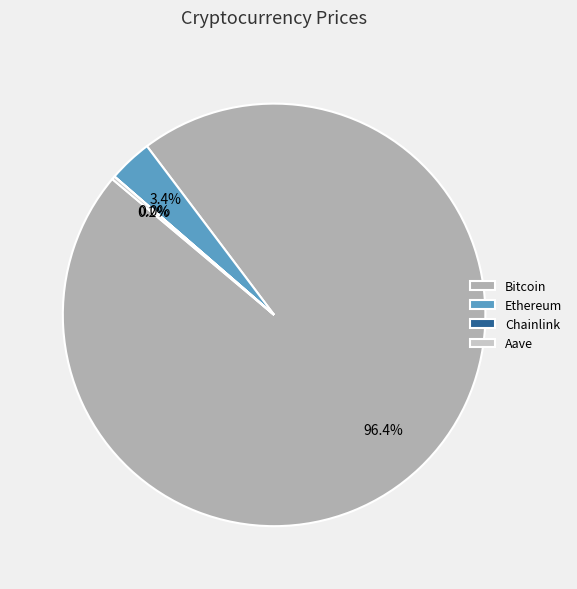

What percentage is NOT represented by Bitcoin?

3.6%